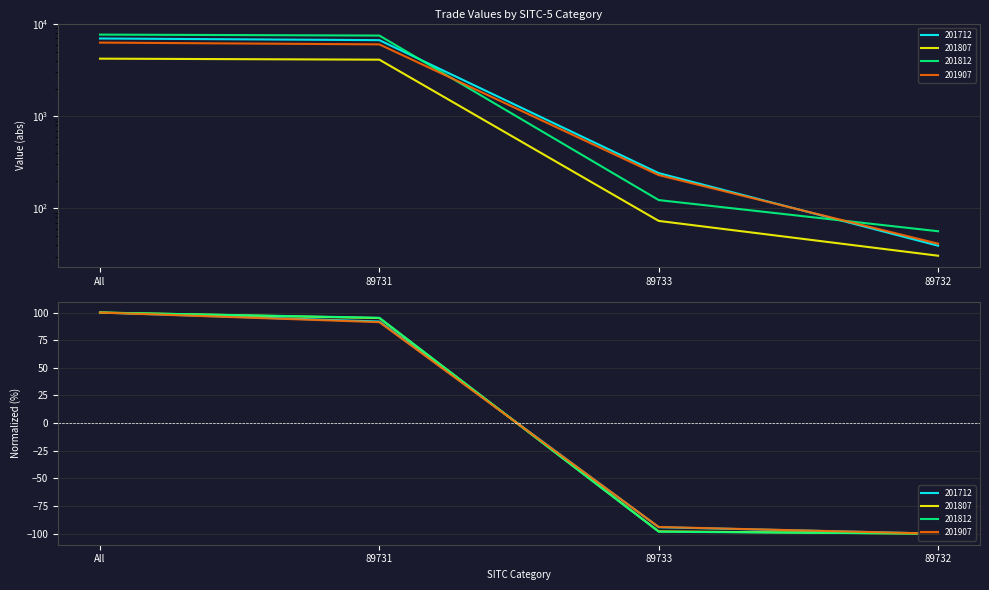

What are all the series names shown in the legend?

201712, 201807, 201812, 201907